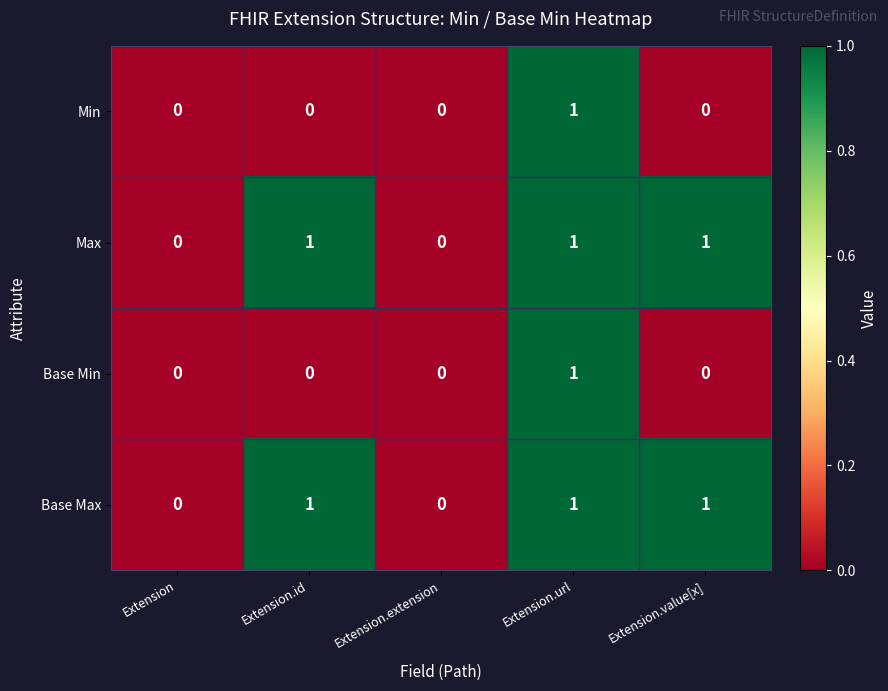

Count the Base Max values in the range 0 to 1.

5